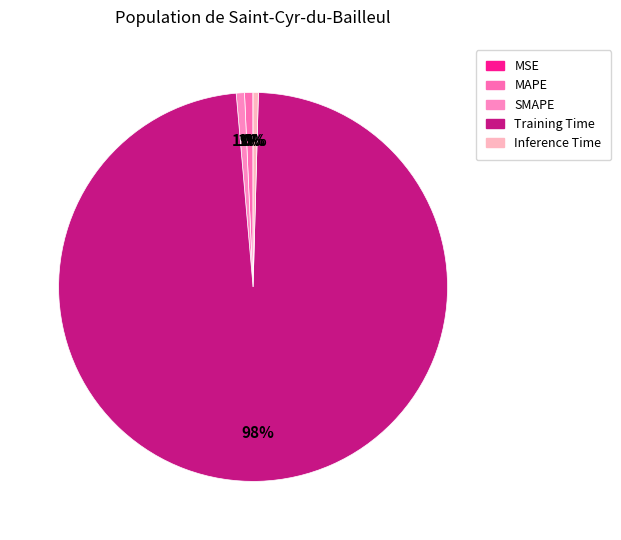

To the nearest percent, what percentage of the pie is Training Time?

98%